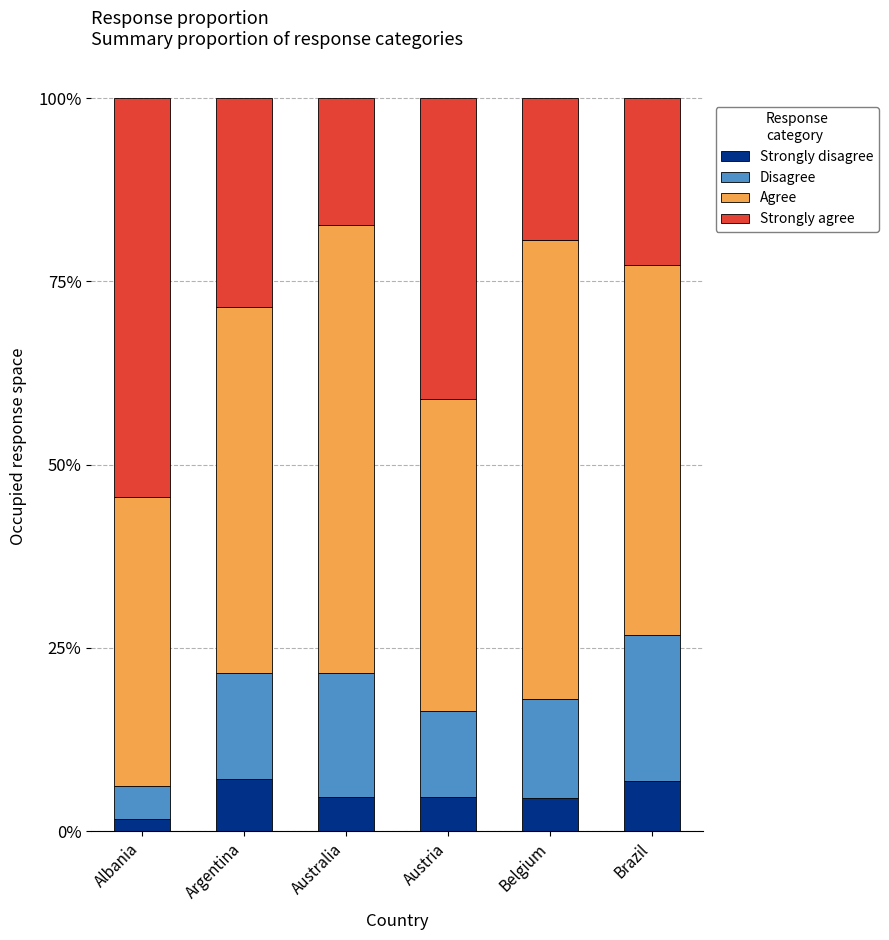

What are all the series names shown in the legend?

Strongly disagree, Disagree, Agree, Strongly agree